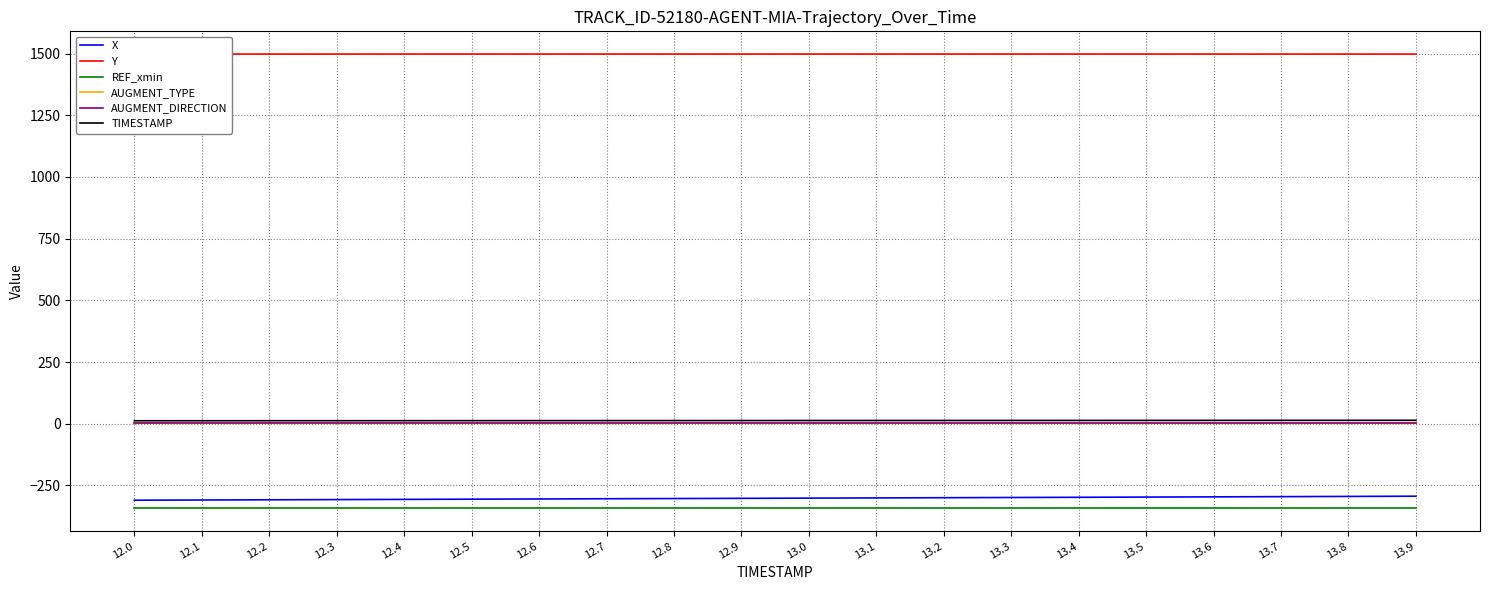

Rank the categories by AUGMENT_TYPE value from highest to lowest.

12.0, 12.1, 12.2, 12.3, 12.4, 12.5, 12.6, 12.7, 12.8, 12.9, 13.0, 13.1, 13.2, 13.3, 13.4, 13.5, 13.6, 13.7, 13.8, 13.9